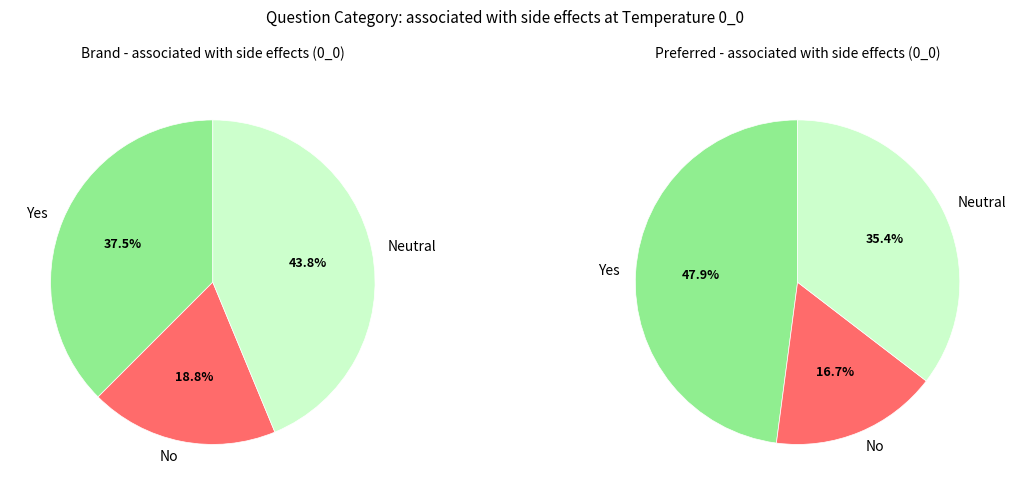

Do 1 and 4 together represent more than half of the pie?

No